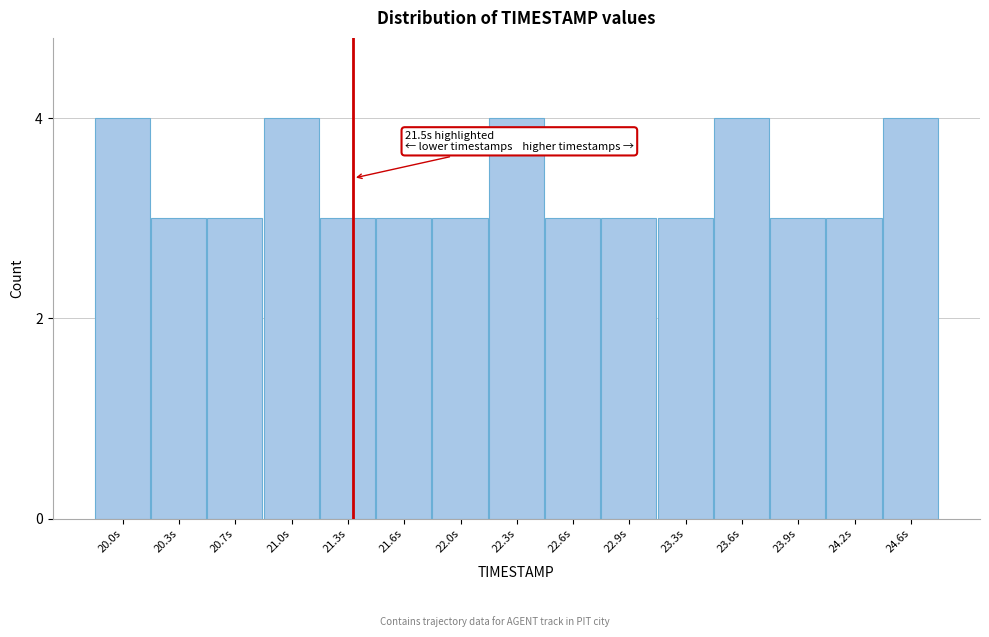

Reading right to left, transcribe all the data shown in this chart.

4	3	3	4	3	3	3	4	3	3	3	4	3	3	4